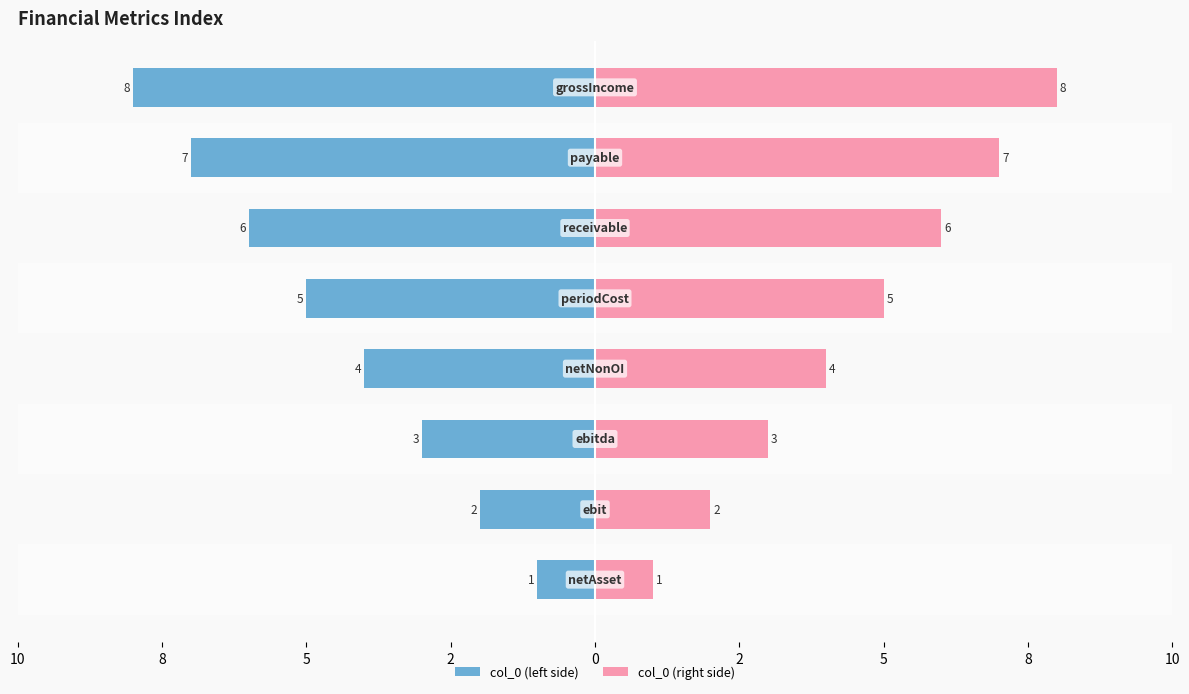

What is the lowest value of the col_0 (right) series?

1